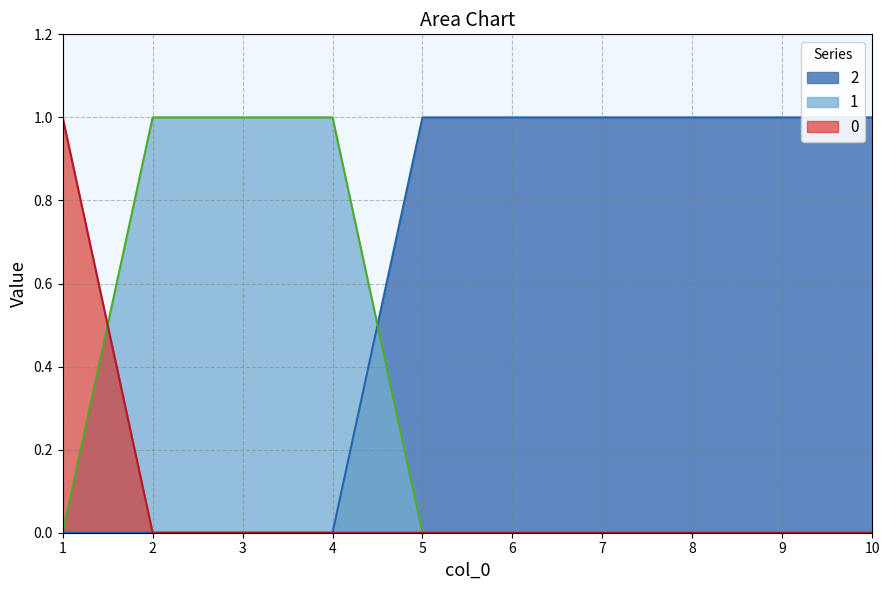

At which category does the chart reach its peak across all series?

1